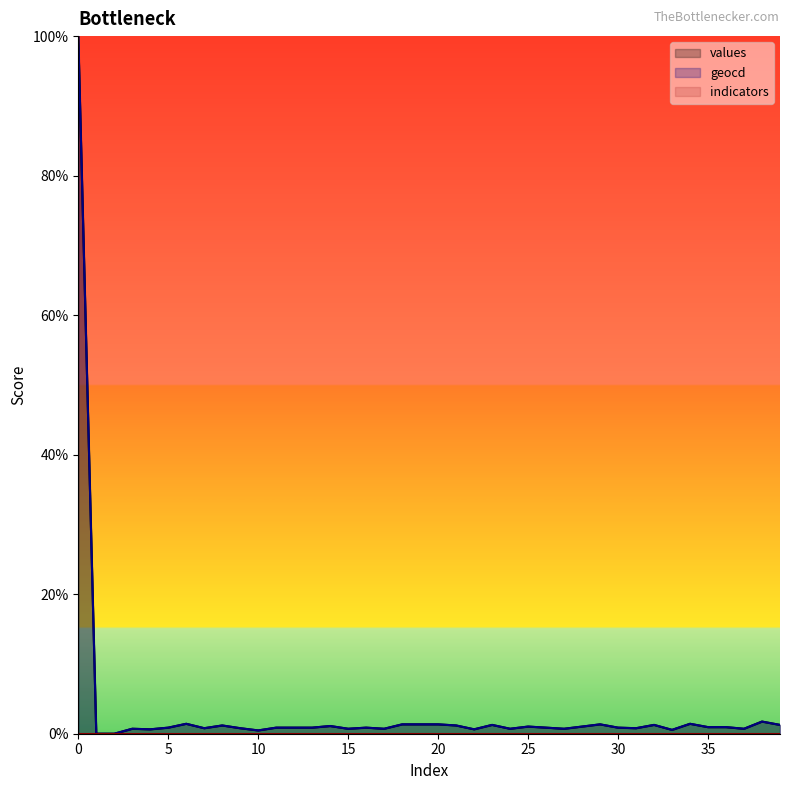

What is the sum of the geocd values at 21 and 25?

2.2